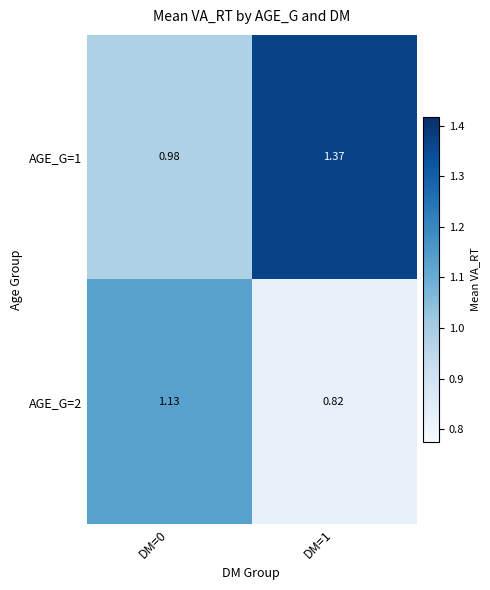

Is the value of AGE_G=1 at DM=1 greater than the value of AGE_G=2 at DM=1?

Yes